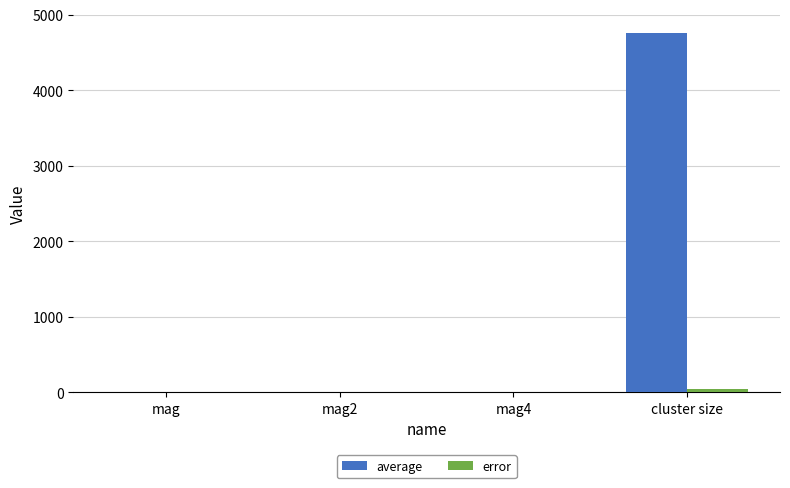

Which category has the highest value across all series?

cluster size